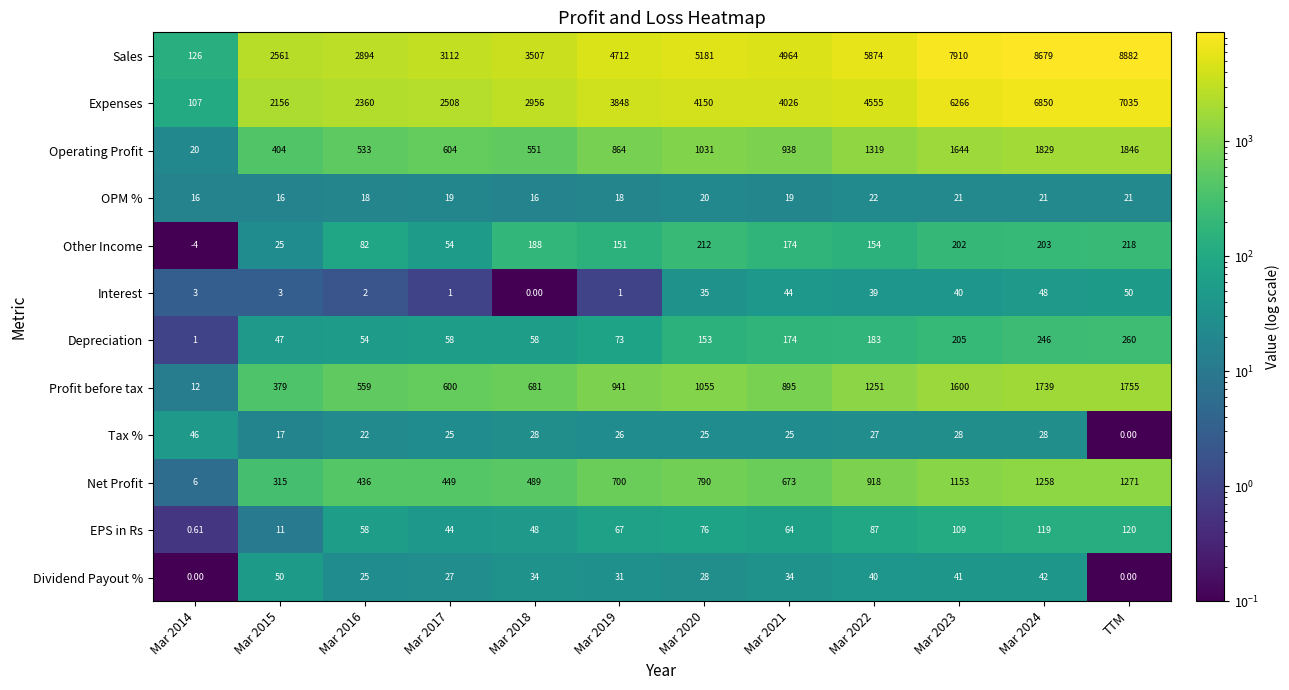

Which series has the largest total across all categories?

Sales